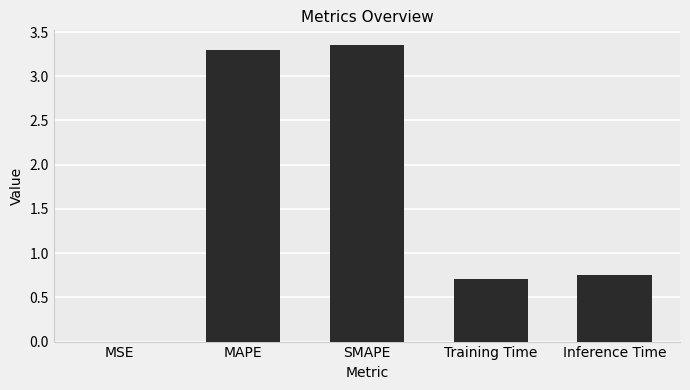

What is the change in value from MAPE to Inference Time?

-2.5